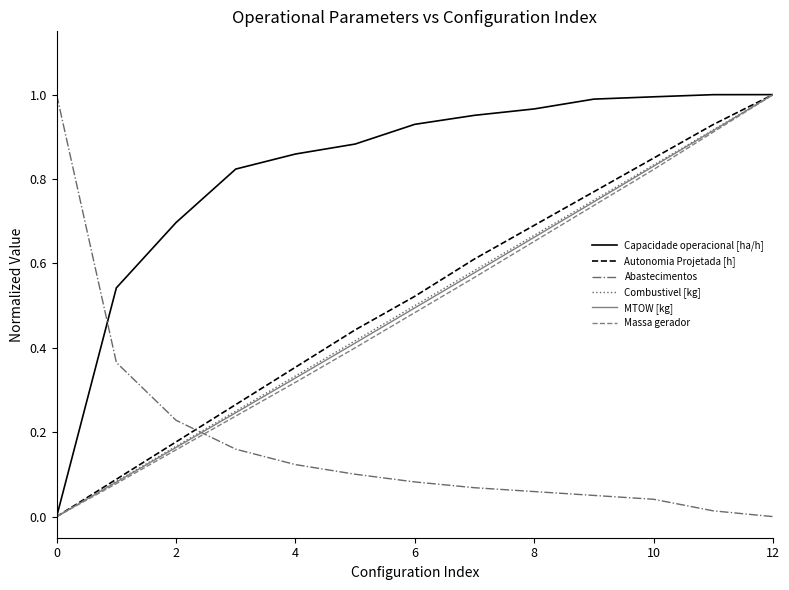

Which series has the largest total across all categories?

Capacidade operacional [ha/h]